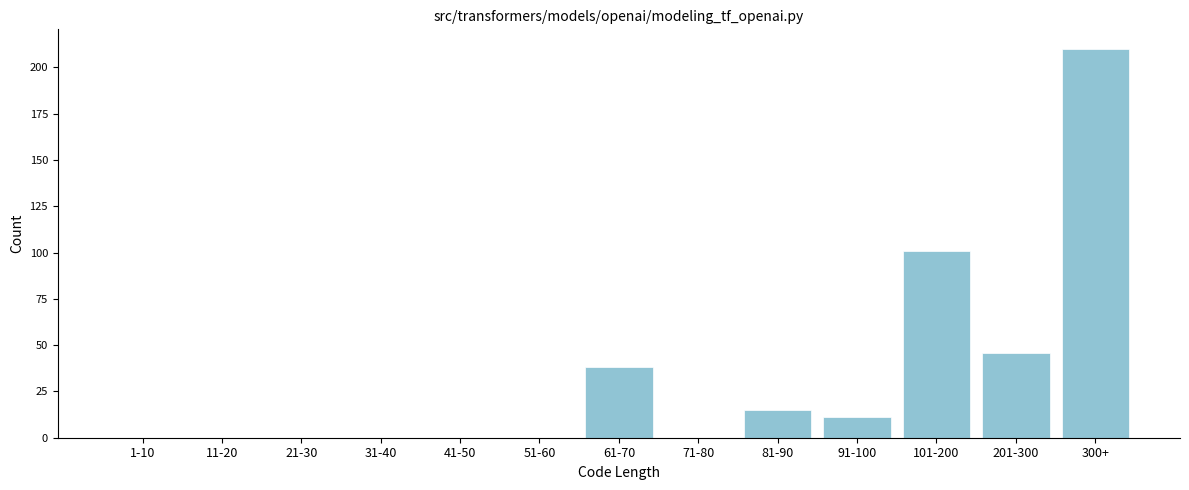

Reading left to right, extract all data points from this chart.

1-10=0	11-20=0	21-30=0	31-40=0	41-50=0	51-60=0	61-70=38	71-80=0	81-90=15	91-100=11	101-200=101	201-300=46	300+=210